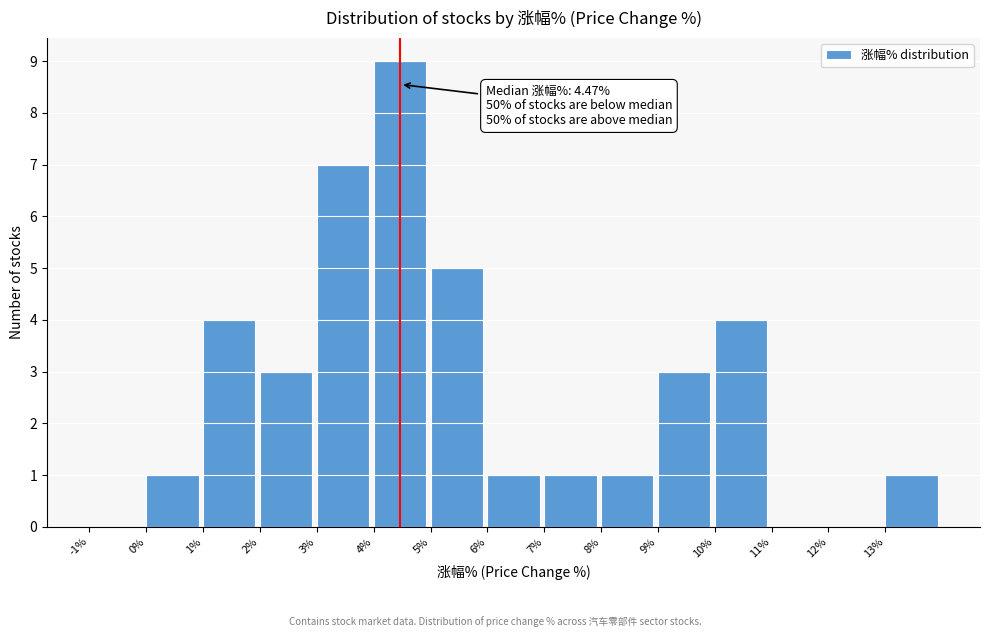

Which range on the x-axis has the tallest bar?

4 to 5